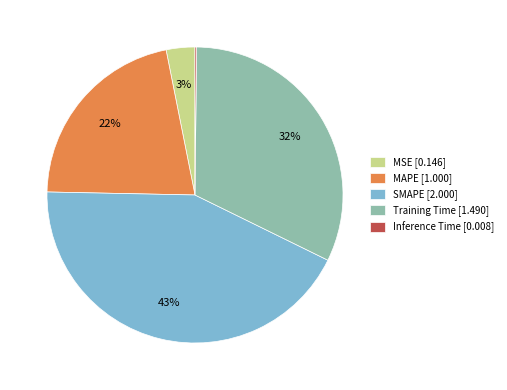

What percentage is the Training Time slice, to the nearest percent?

32%